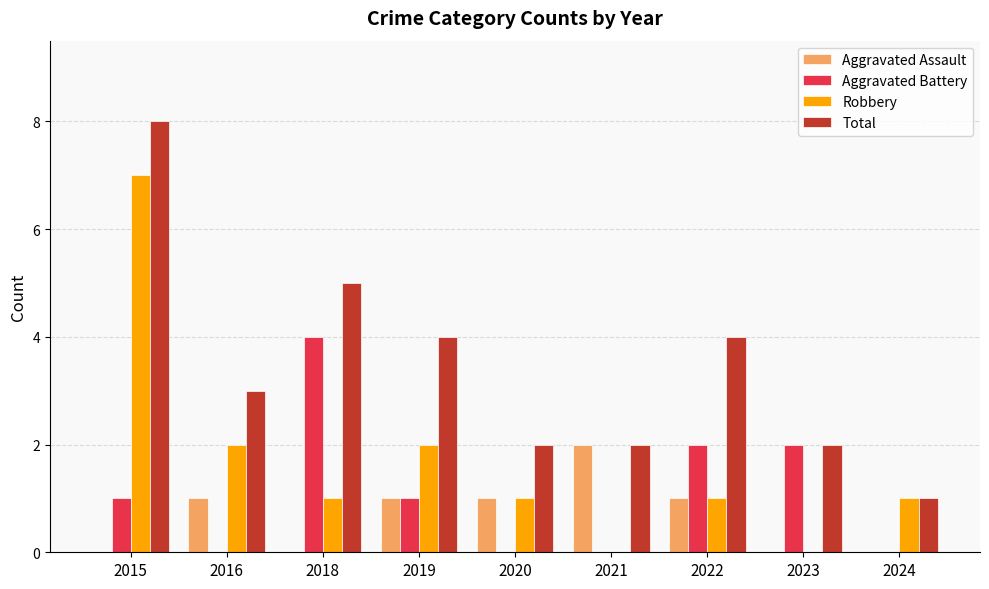

What are all the series names shown in the legend?

Aggravated Assault, Aggravated Battery, Robbery, Total